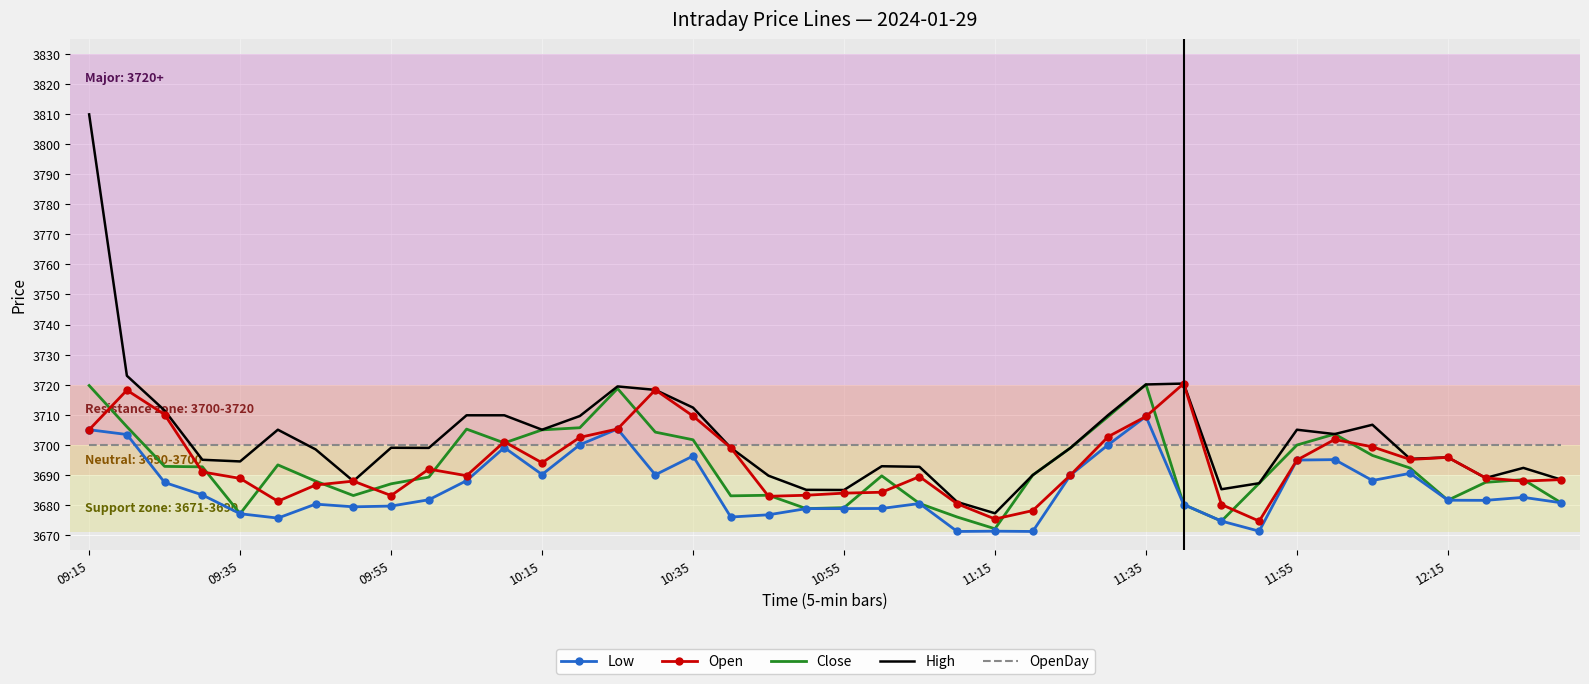

What is the highest value of the Close series?

3720.1